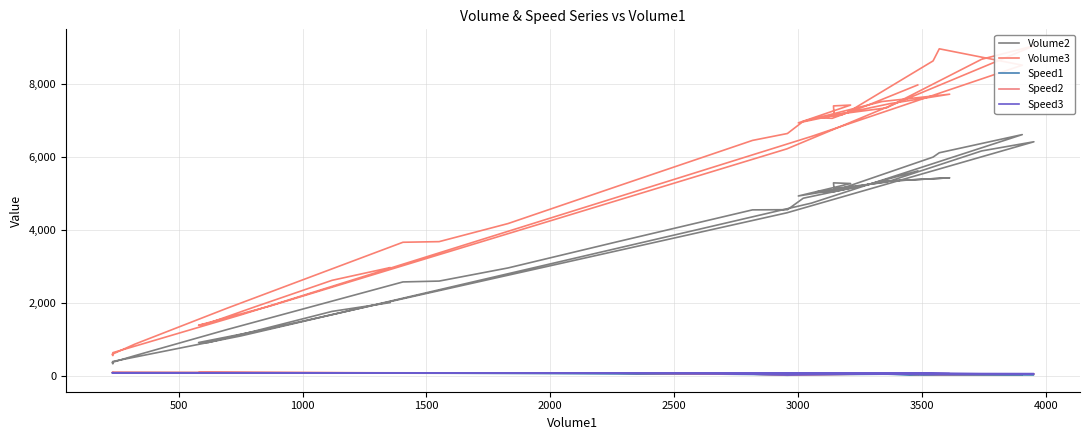

True or false: Volume2 and Volume3 cross at least once.

False